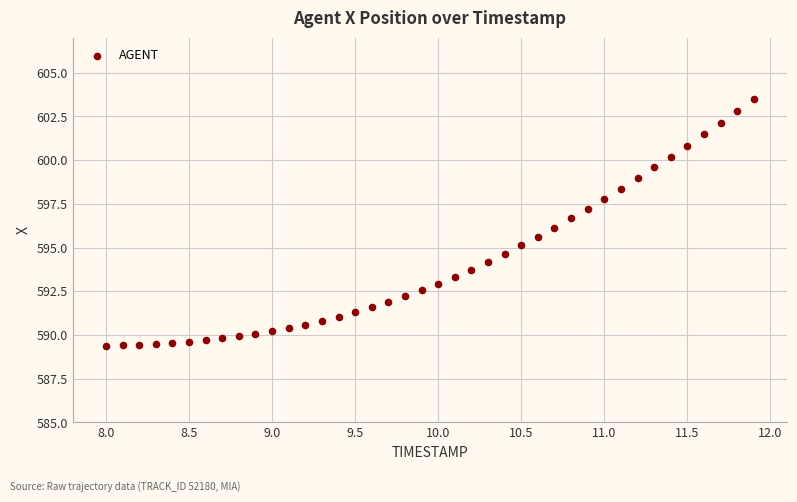

What is the range of X values (max minus min)?

3.9